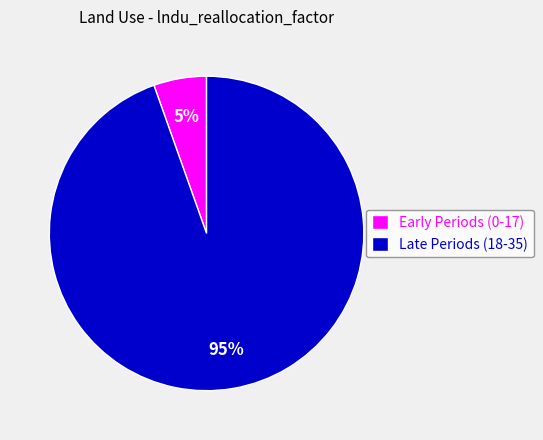

Is the sum of Early Periods (0-17) and Late Periods (18-35) greater than half?

Yes